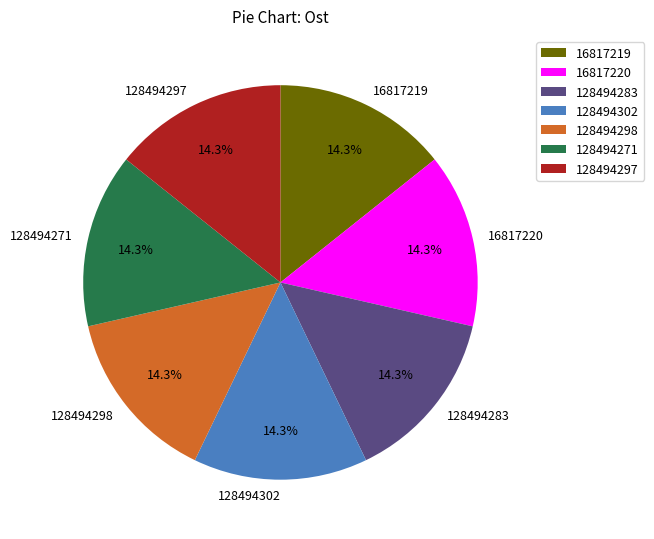

To the nearest percent, what percentage of the pie is 128494302?

14%